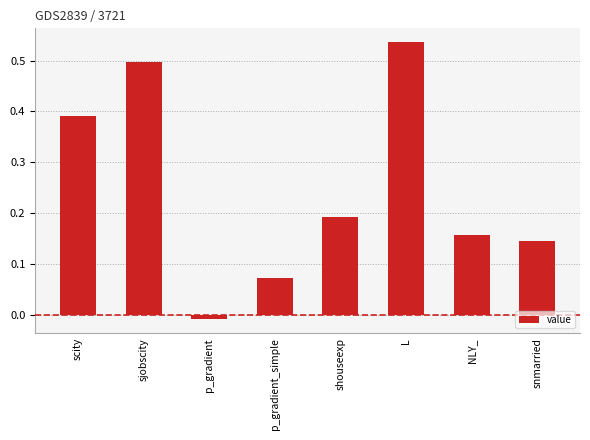

What is the label of the 5th bar from the right?

p_gradient_simple